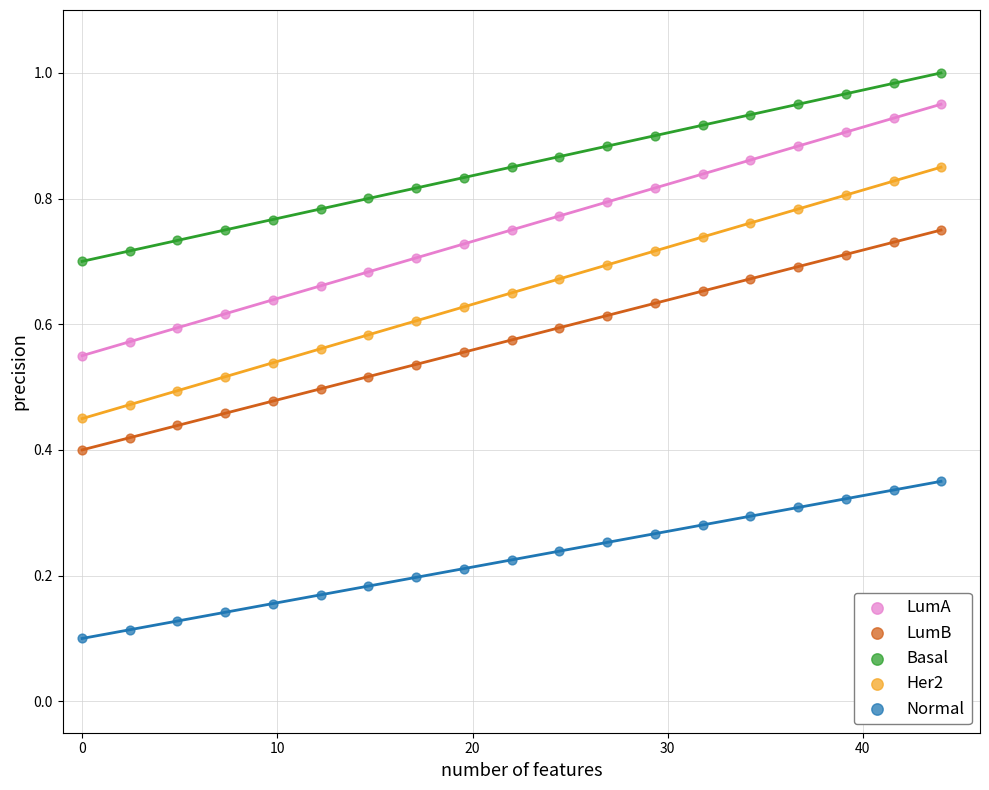

Across all data points, what is the range of X values (max minus min)?

44.0